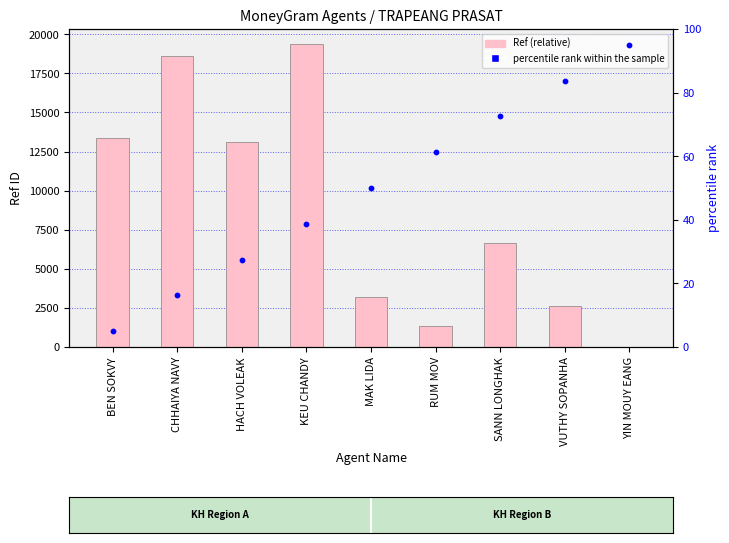

At which category is the sum across all series the highest?

KEU CHANDY